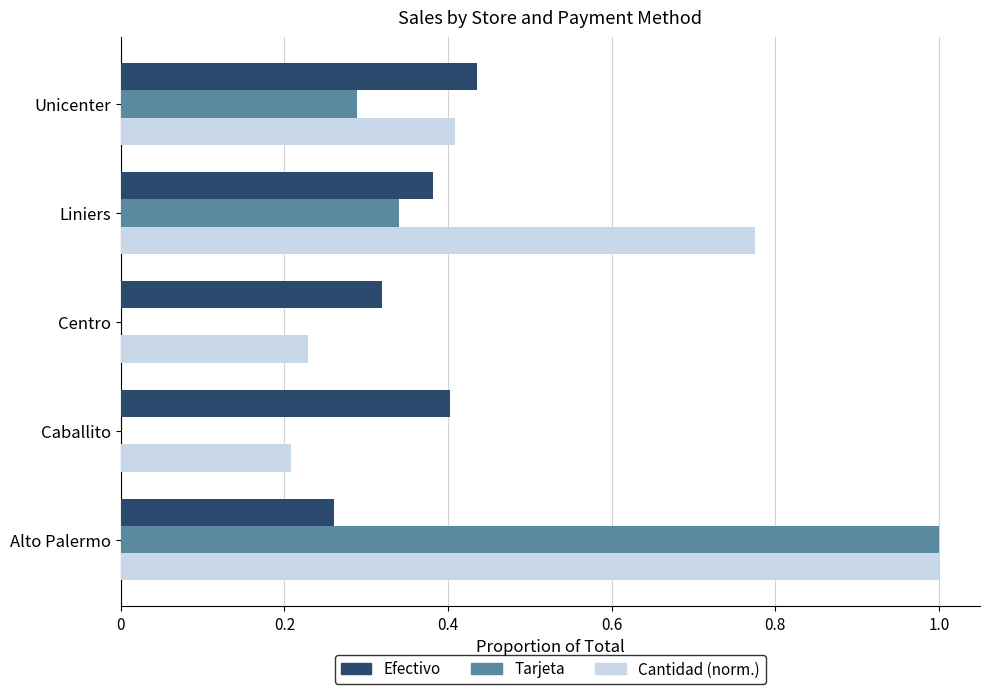

What is the maximum value for Cantidad (norm.)?

1.0